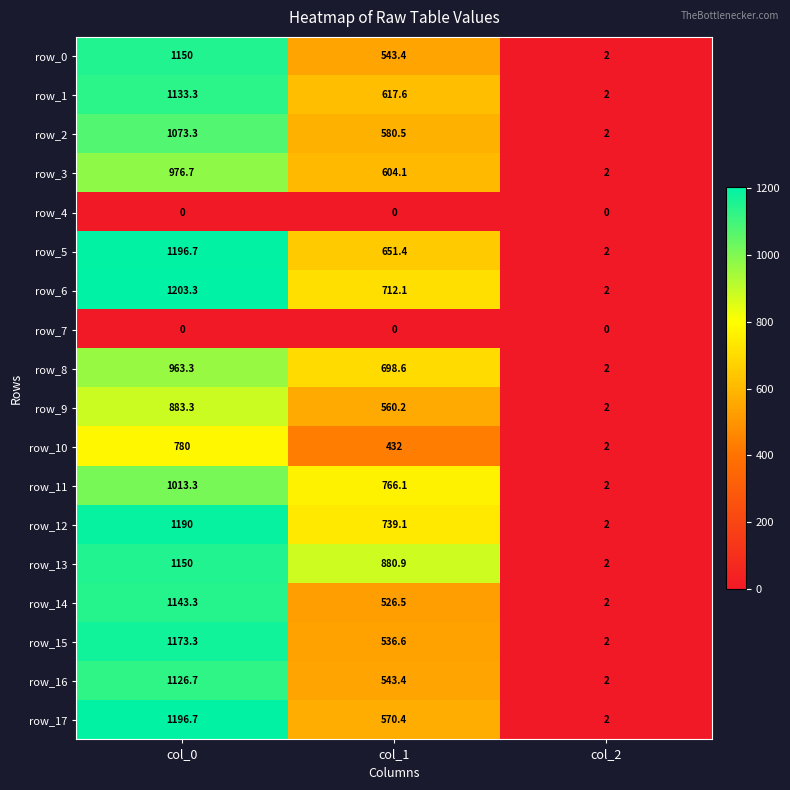

List the labels in order of row_1 value, largest first.

col_0, col_1, col_2